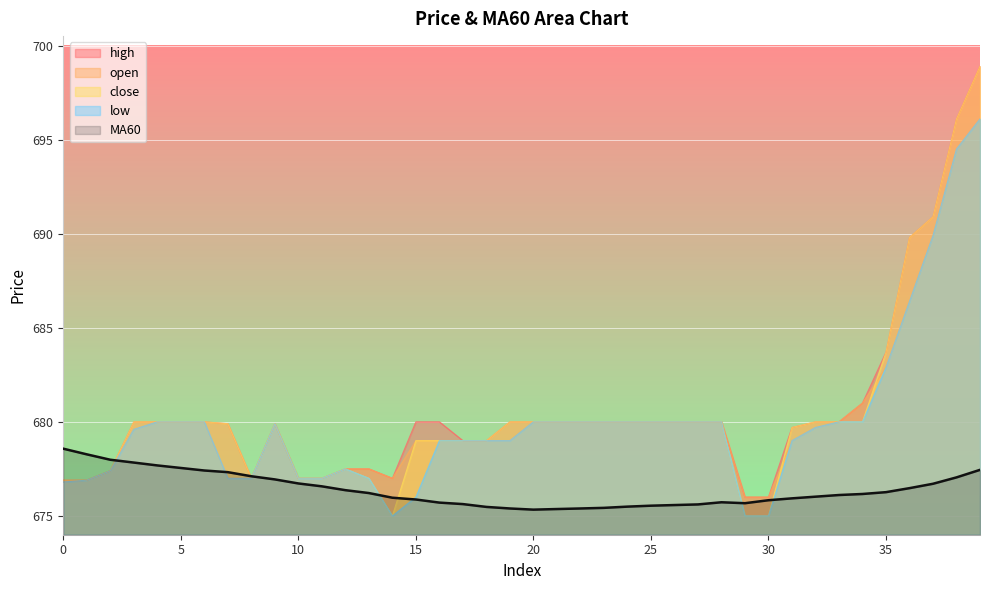

How many times do open and close cross each other?

2